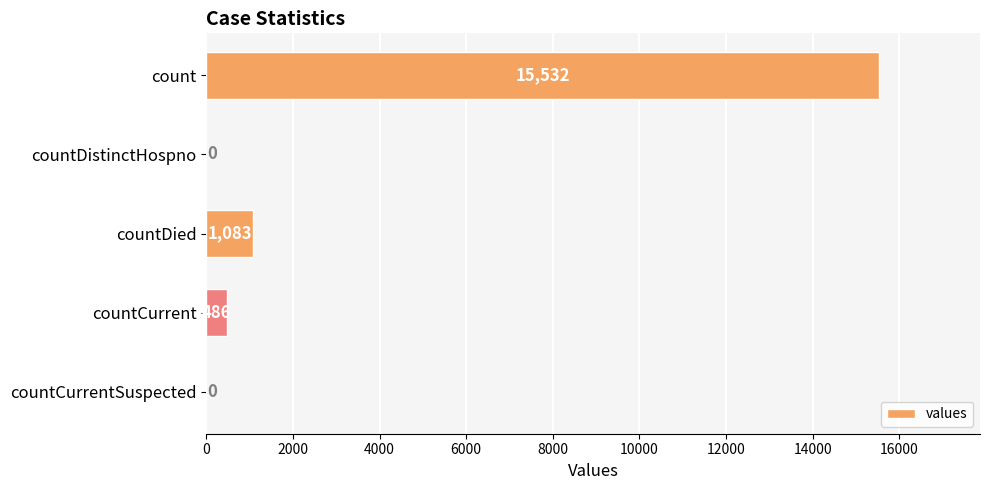

Which label corresponds to the largest value in the chart?

count